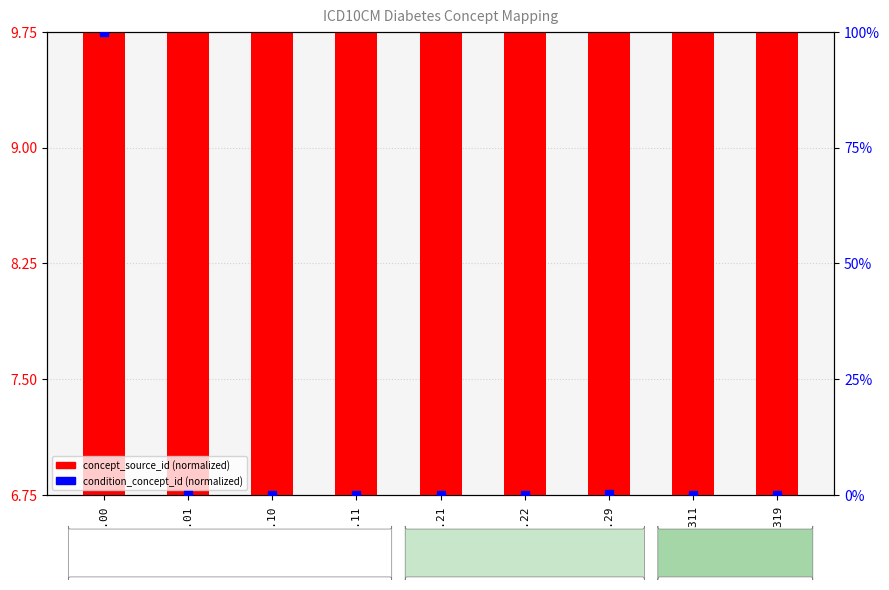

Which series reaches the maximum Y coordinate?

condition_concept_id